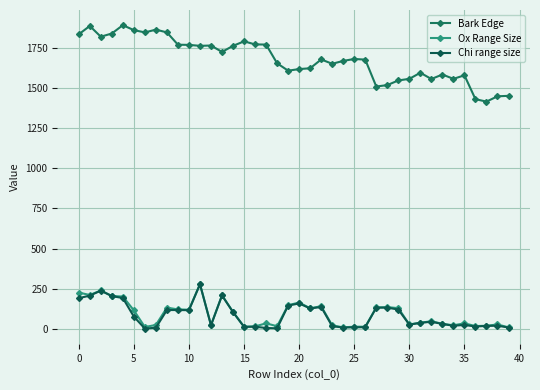

How many values in the Chi range size series are below 43?

20